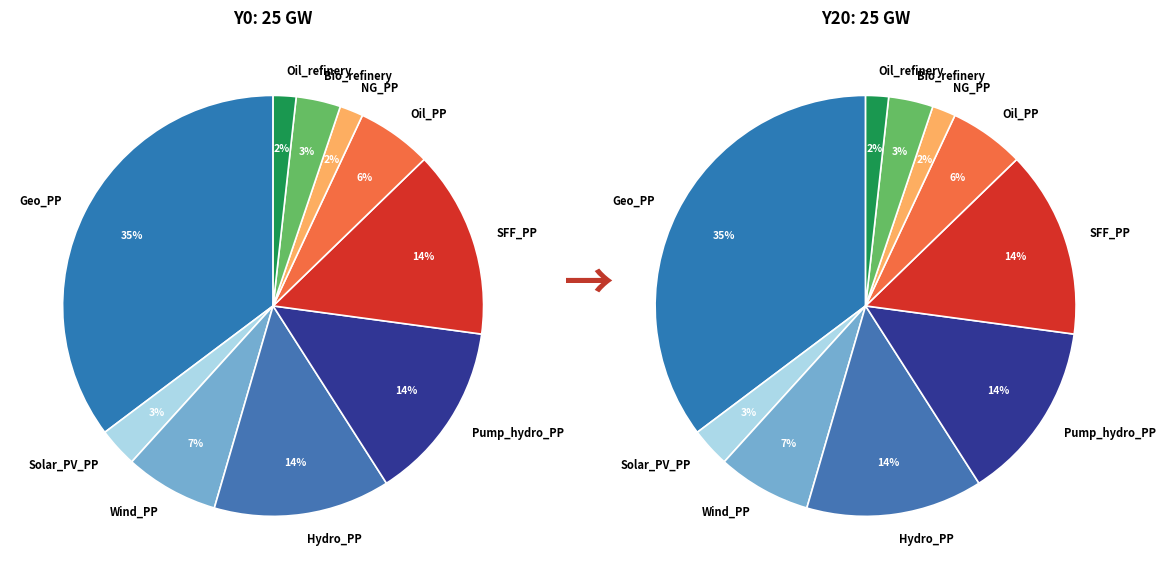

Approximately how many times larger is the value at Solar_PV_PP compared to Wind_PP?

0.4